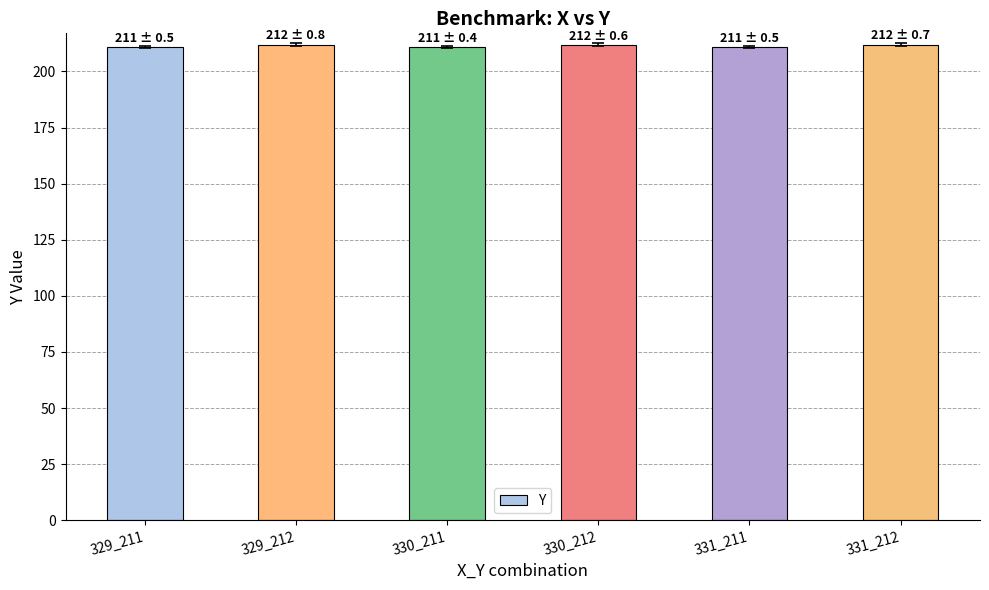

Read the value at 330_211.

211